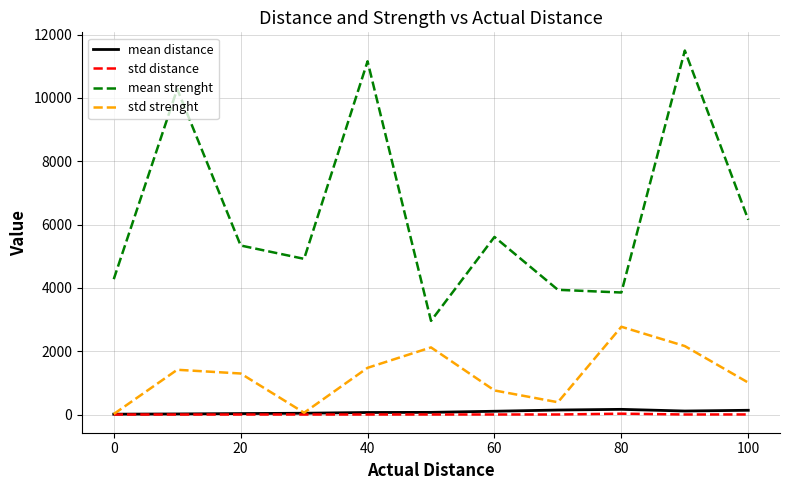

What is the minimum value for mean strenght?

2957.8